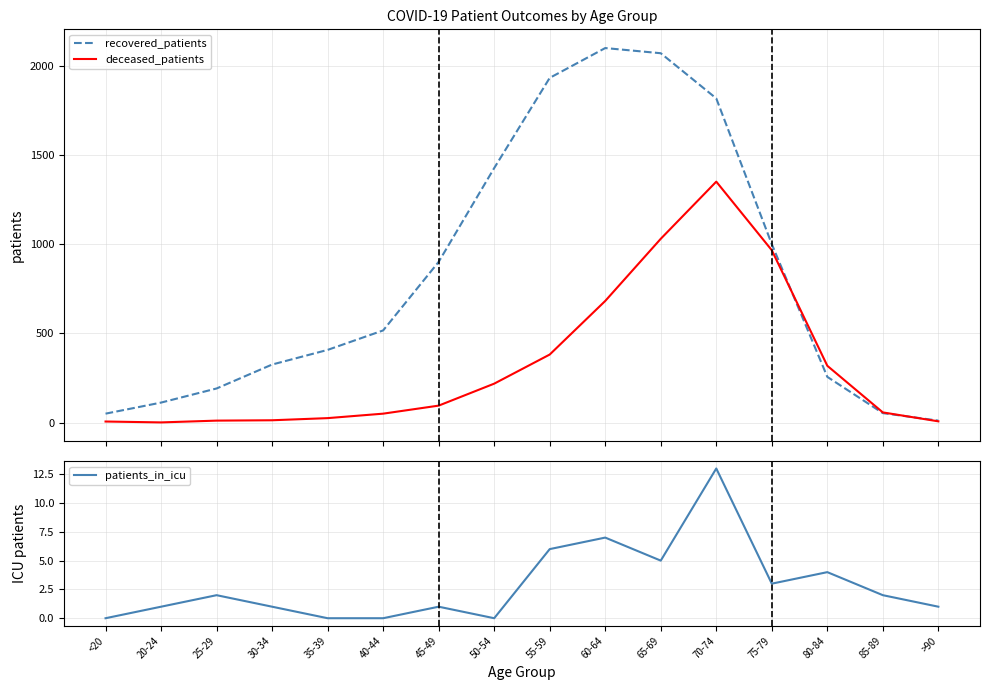

At which category is the sum across all series the highest?

70-74